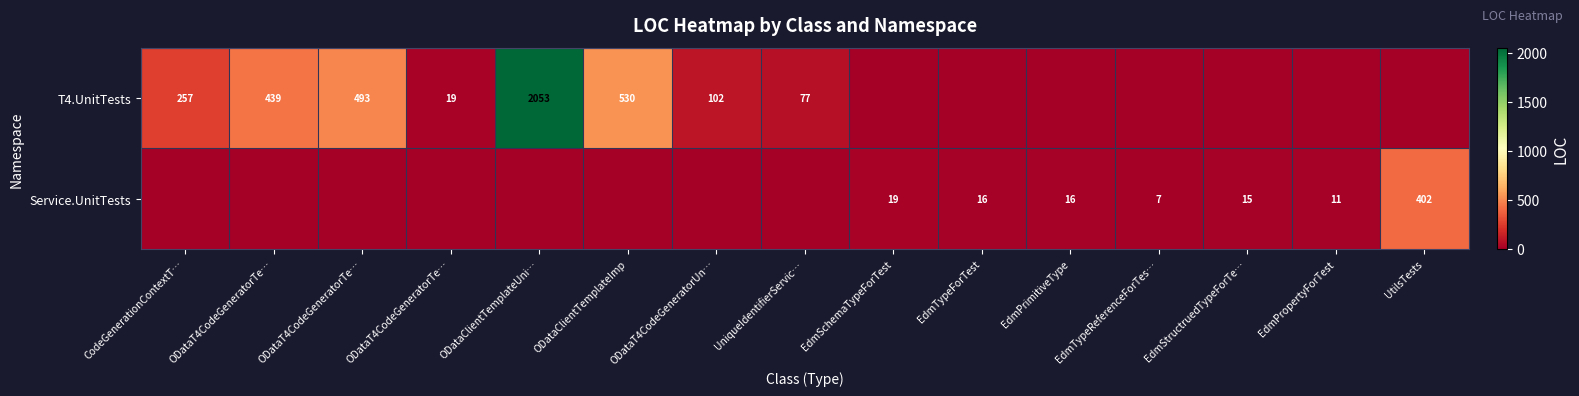

What is the sum of the T4.UnitTests values at EdmTypeForTest and ODataT4CodeGeneratorTe…?

493